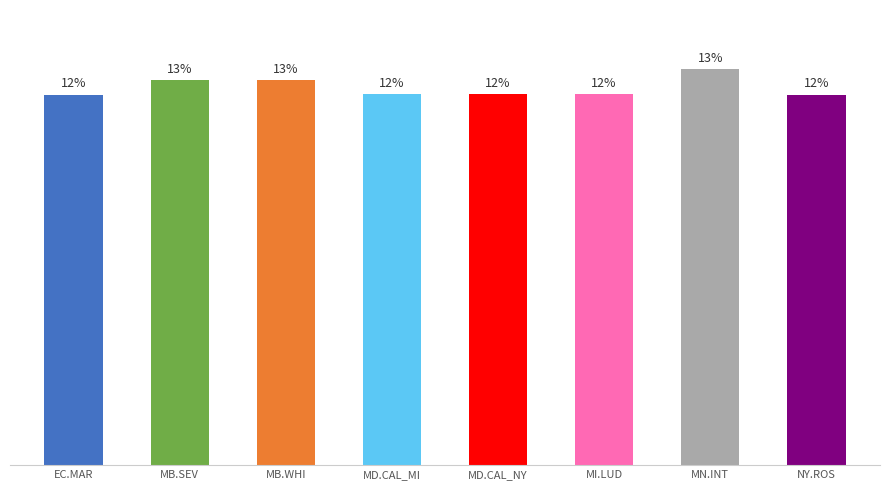

Does the chart contain any negative values?

No